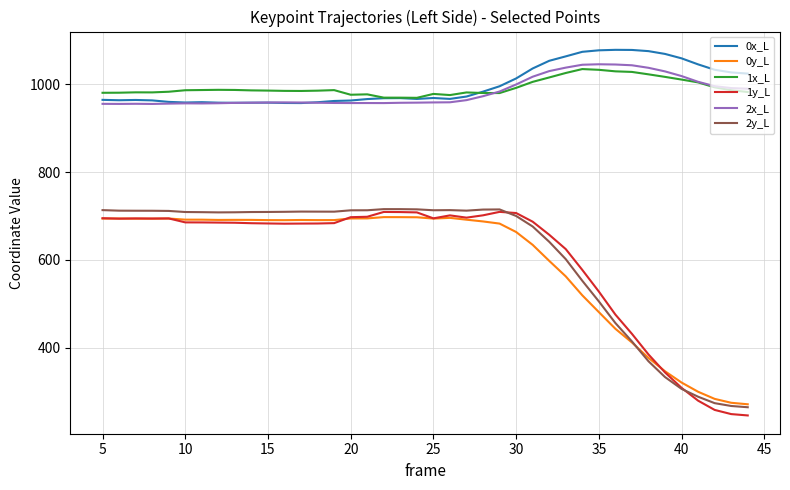

What is the minimum value shown in the chart?

245.3